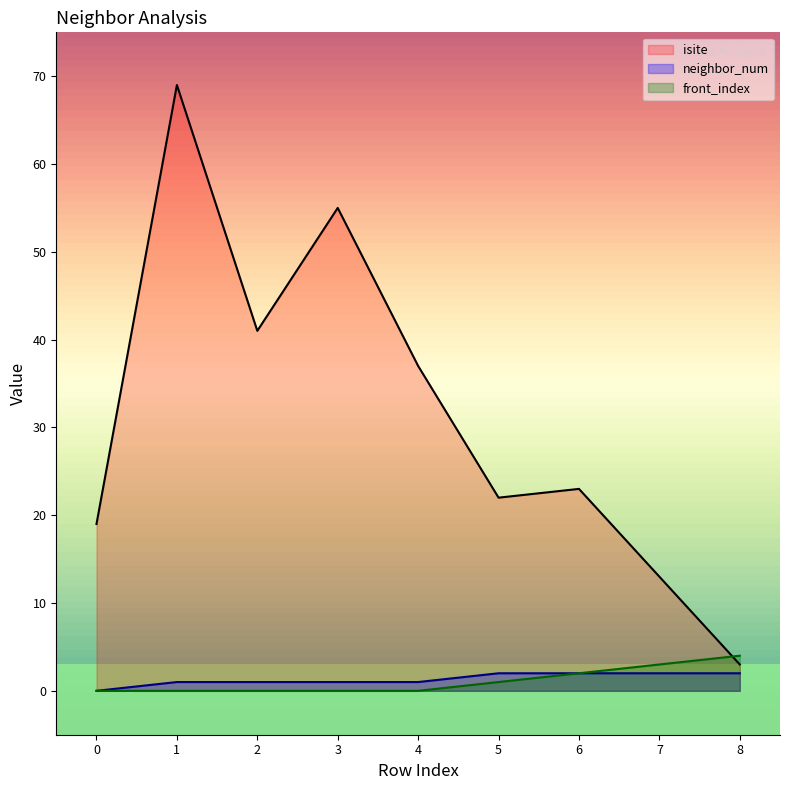

Which series has the widest spread of values?

isite